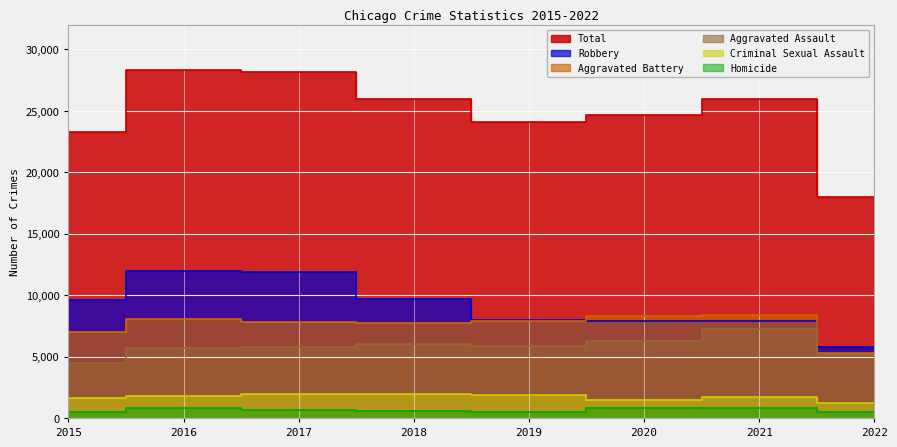

True or false: Criminal Sexual Assault and Aggravated Battery intersect in this chart.

False